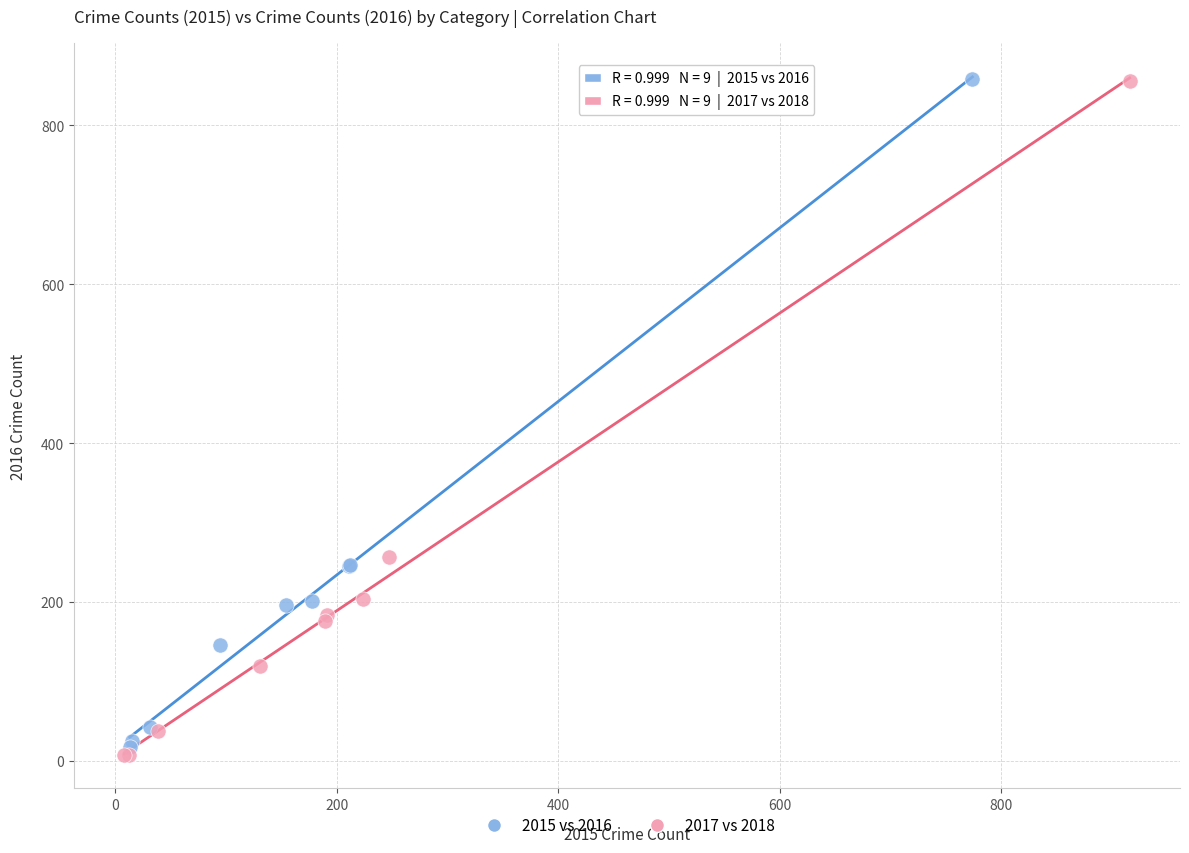

Which series has the largest Y range (max minus min)?

2017 vs 2018